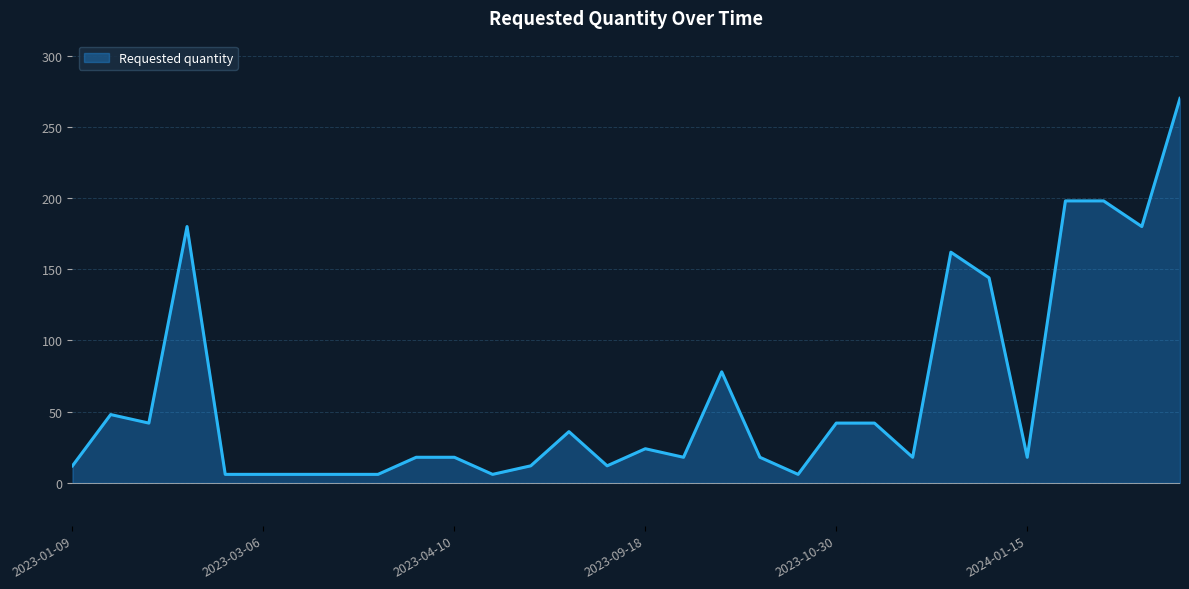

What is the difference between the maximum and minimum values?

264